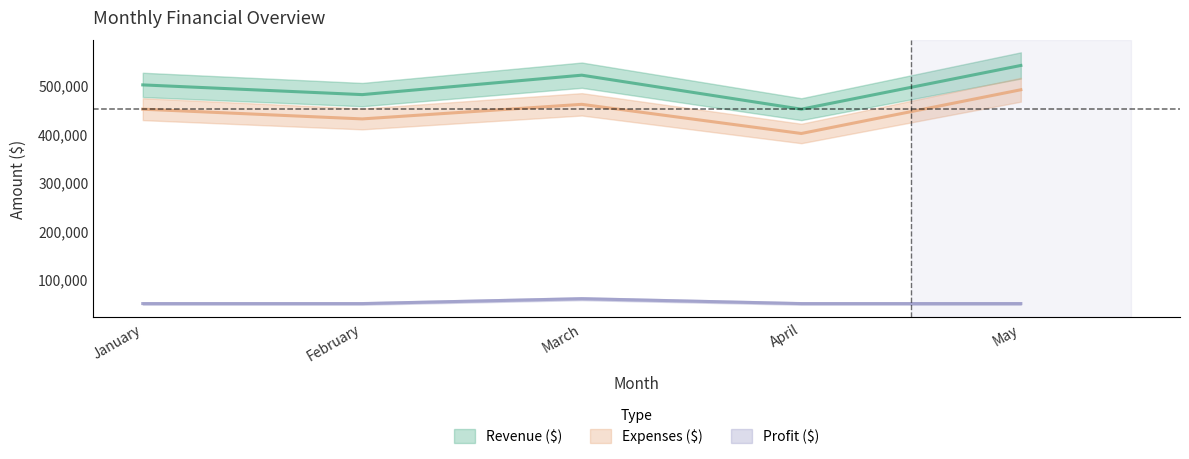

Reading left to right, extract all data points from this chart.

Revenue ($): January=500000	February=480000	March=520000	April=450000	May=540000
Expenses ($): January=450000	February=430000	March=460000	April=400000	May=490000
Profit ($): January=50000	February=50000	March=60000	April=50000	May=50000